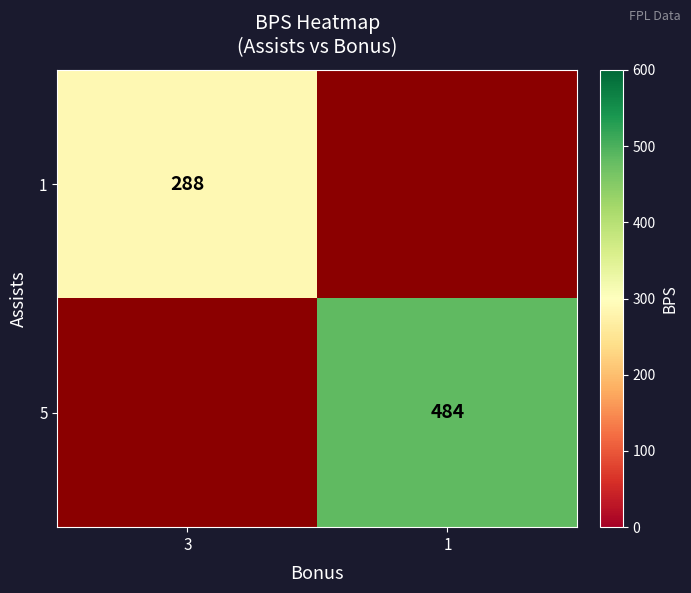

Which has a higher value, 1 or 3?

3